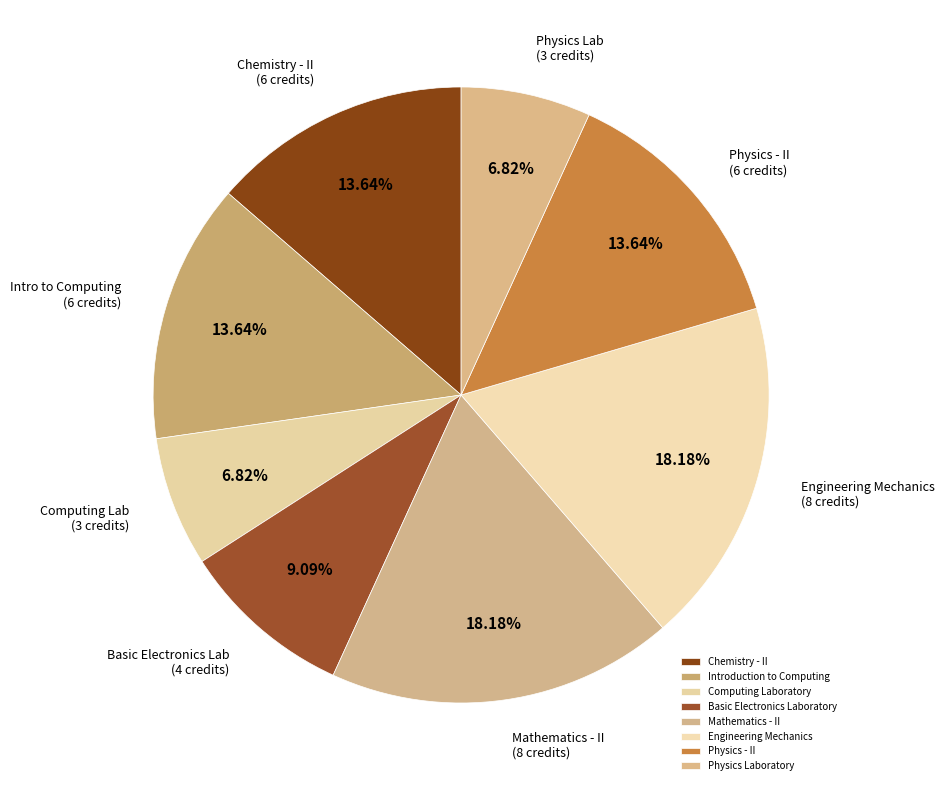

To the nearest percent, what percentage of the pie is Mathematics - II?

18%